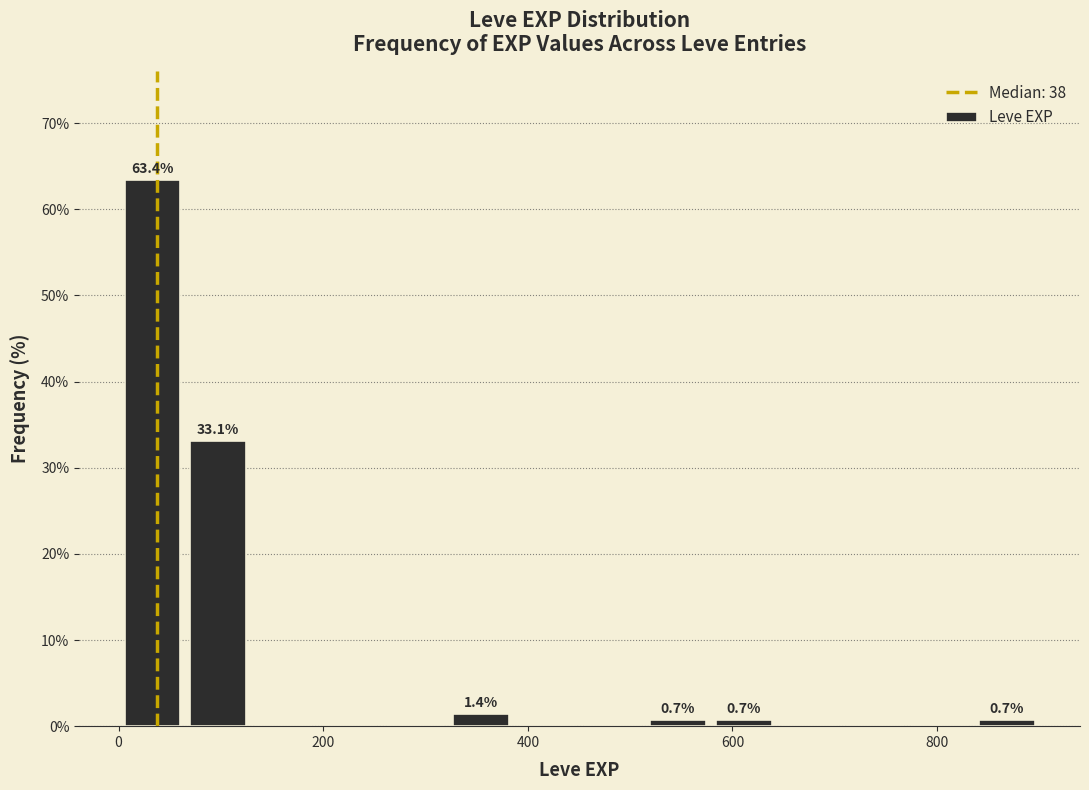

Around what value on the x-axis is the tallest bar? Give the approximate position of its centre, as read against the axis.

40